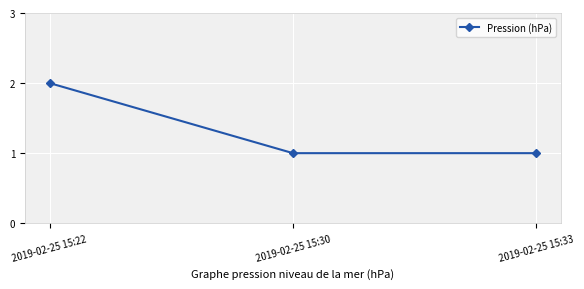

What is the value of the 3rd point from the left?

1